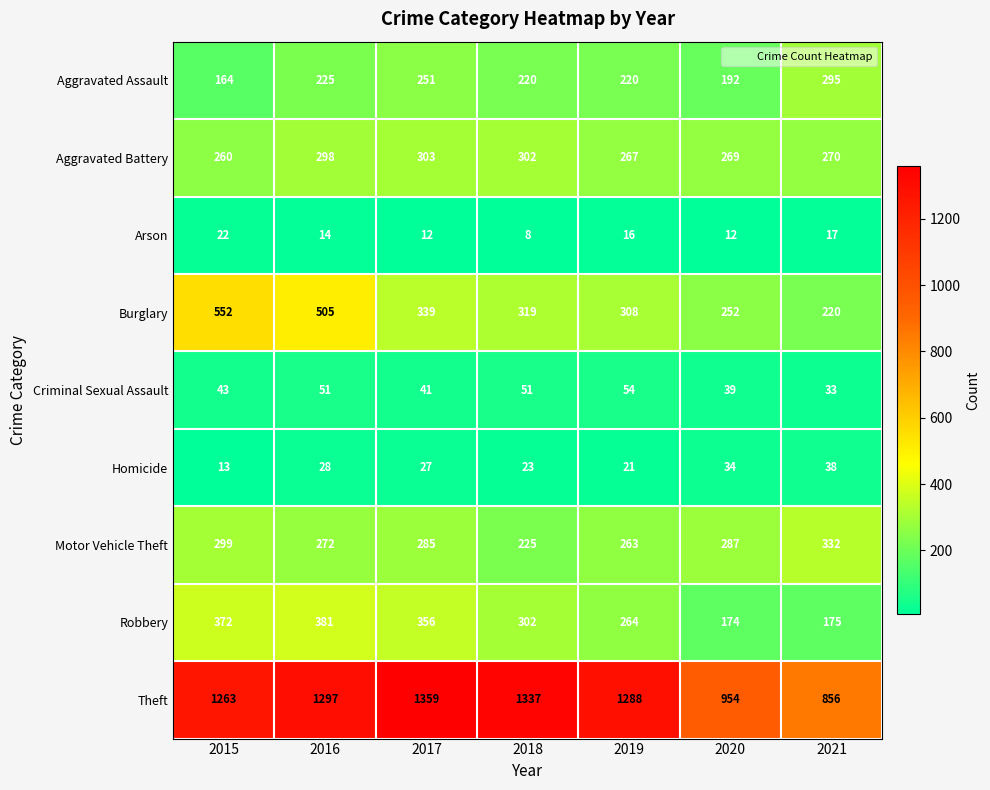

What is the smallest value displayed?

8